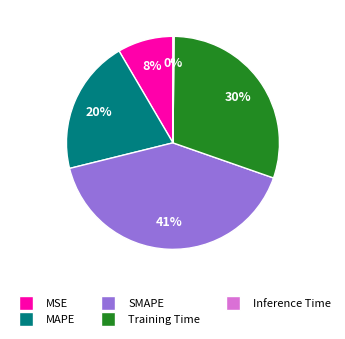

Between MSE and SMAPE, which is larger?

SMAPE